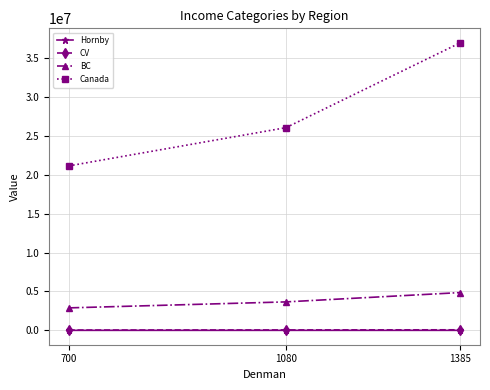

At how many categories does at least one series exceed 1258962?

3